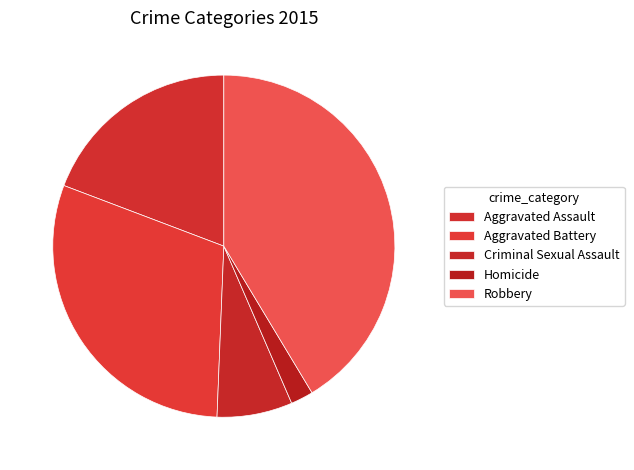

Count the number of slices in the pie.

5